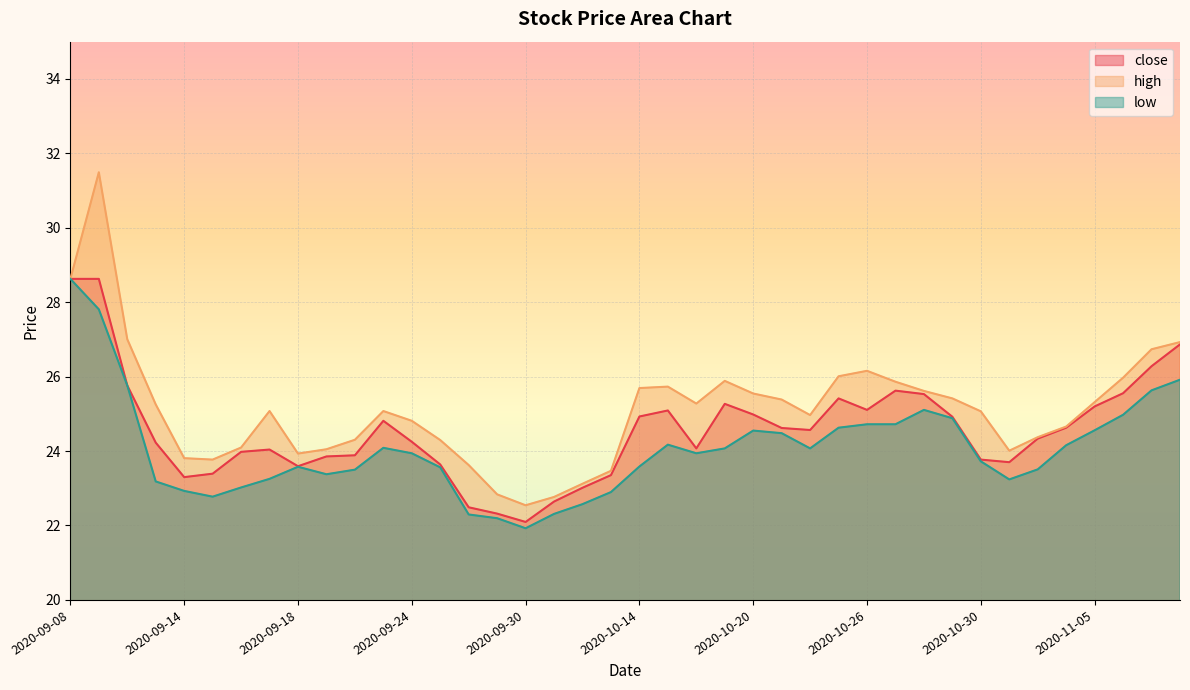

Reading right to left, extract all data points from this chart.

close: 26.9	26.3	25.6	25.2	24.6	24.3	23.7	23.8	24.9	25.5	25.6	25.1	25.4	24.6	24.6	25.0	25.3	24.1	25.1	24.9	23.4	23.0	22.6	22.1	22.3	22.5	23.6	24.2	24.8	23.9	23.9	23.6	24.0	24.0	23.4	23.3	24.2	25.8	28.6	28.6
high: 26.9	26.7	26.0	25.3	24.7	24.4	24.0	25.1	25.4	25.6	25.9	26.2	26.0	25.0	25.4	25.5	25.9	25.3	25.7	25.7	23.5	23.1	22.8	22.5	22.8	23.6	24.3	24.8	25.1	24.3	24.0	23.9	25.1	24.1	23.8	23.8	25.3	27.0	31.5	28.6
low: 25.9	25.6	25.0	24.6	24.2	23.5	23.2	23.7	24.9	25.1	24.7	24.7	24.6	24.1	24.5	24.6	24.1	23.9	24.2	23.6	22.9	22.6	22.3	21.9	22.2	22.3	23.6	23.9	24.1	23.5	23.4	23.6	23.3	23.0	22.8	22.9	23.2	25.8	27.8	28.6